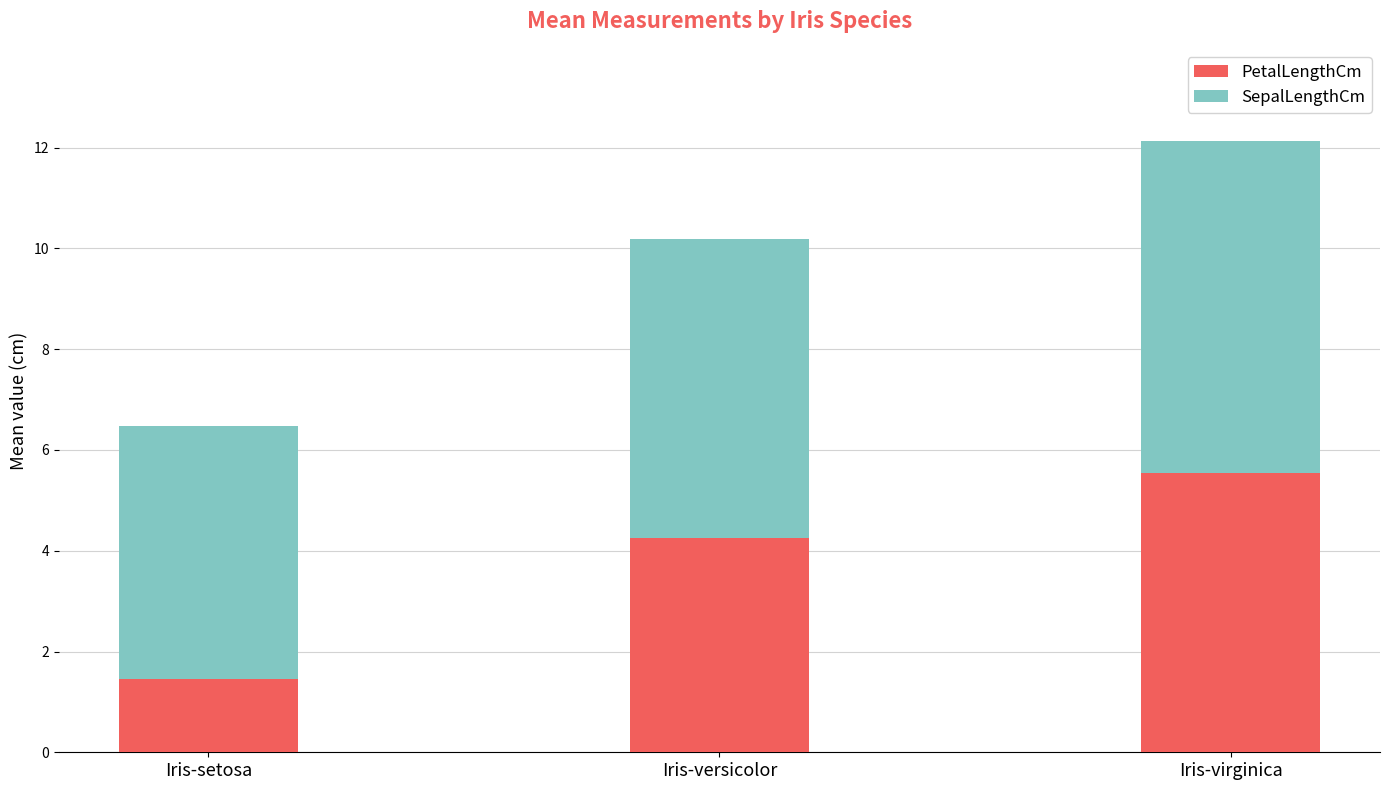

What is the maximum value for PetalLengthCm?

5.6